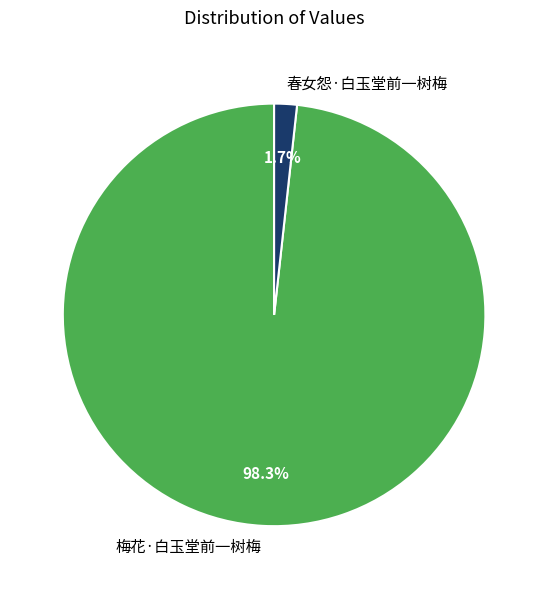

To the nearest percent, what percentage of the pie is 梅花·白玉堂前一树梅?

98%